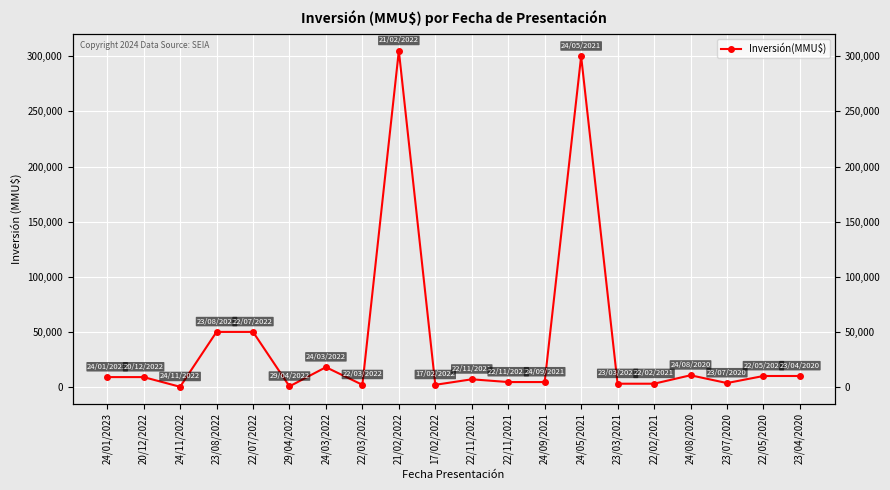

What is the difference between the values at 24/09/2021 and 22/11/2021?

2500